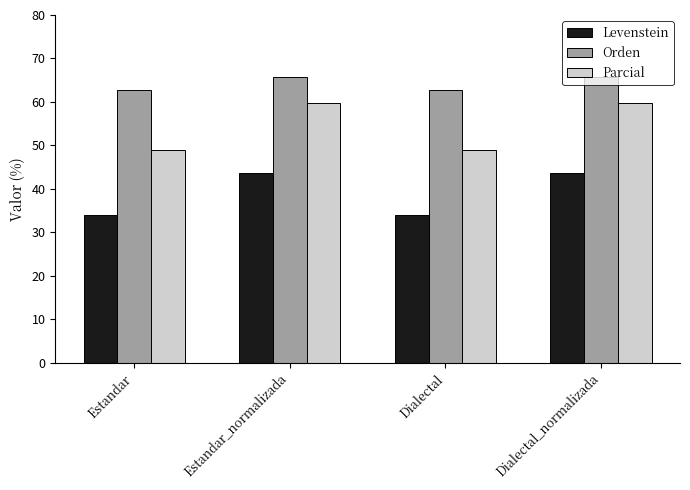

Rank the series by their average value, from lowest to highest.

Levenstein, Parcial, Orden